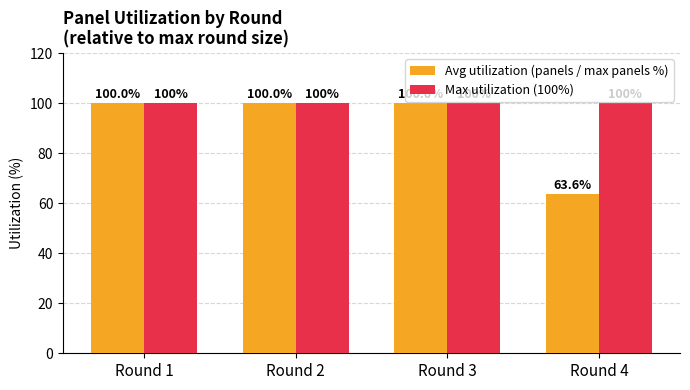

Reading left to right, extract all data points from this chart.

Avg utilization (panels / max panels %): 100.0	100.0	100.0	63.6
Max utilization (100%): 100.0	100.0	100.0	100.0